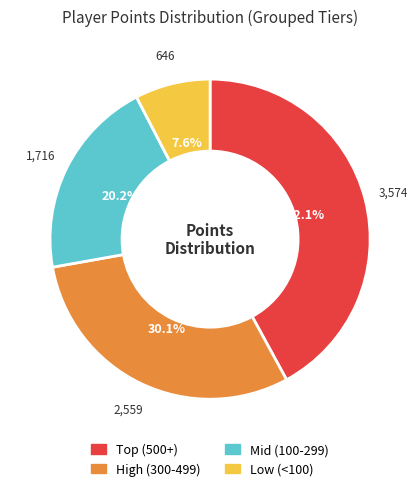

To the nearest percent, what is the difference between the largest and smallest slice percentages?

34%